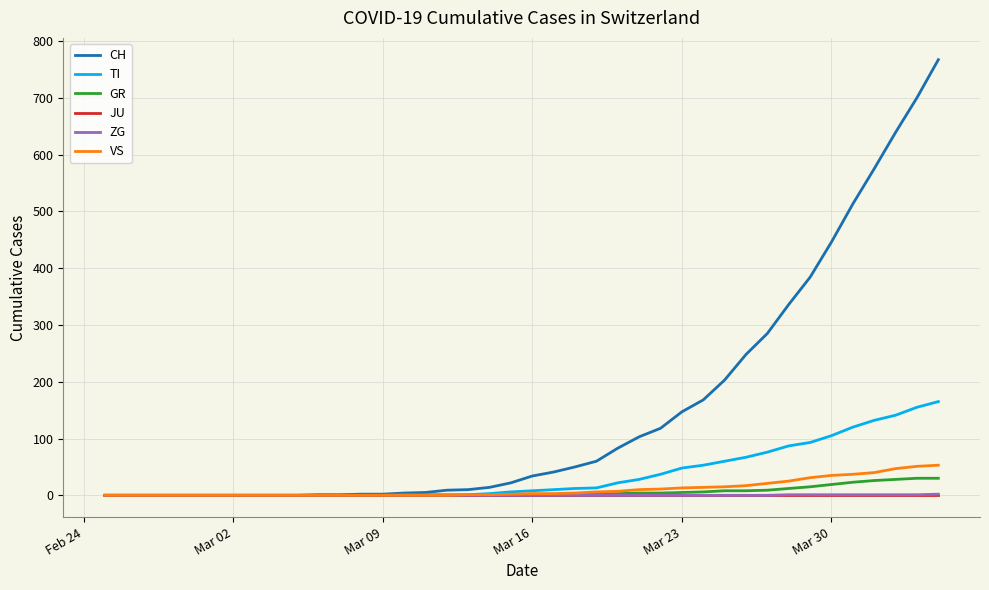

What is the maximum value shown in the chart?

767